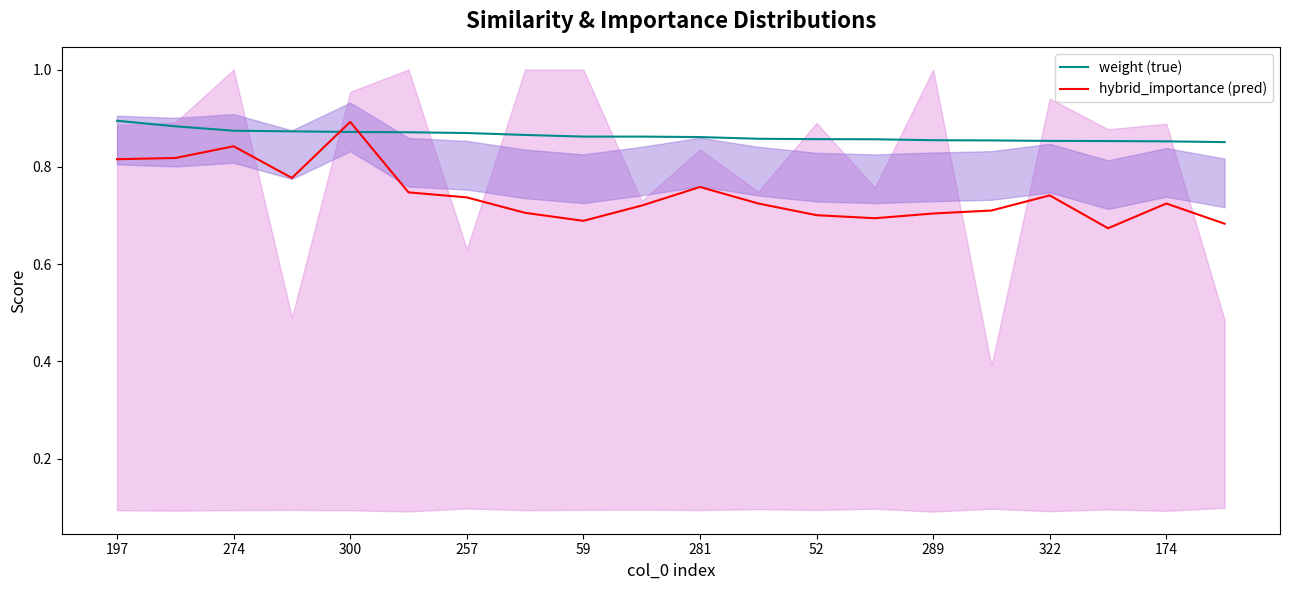

Which series has the largest total across all categories?

weight (true)